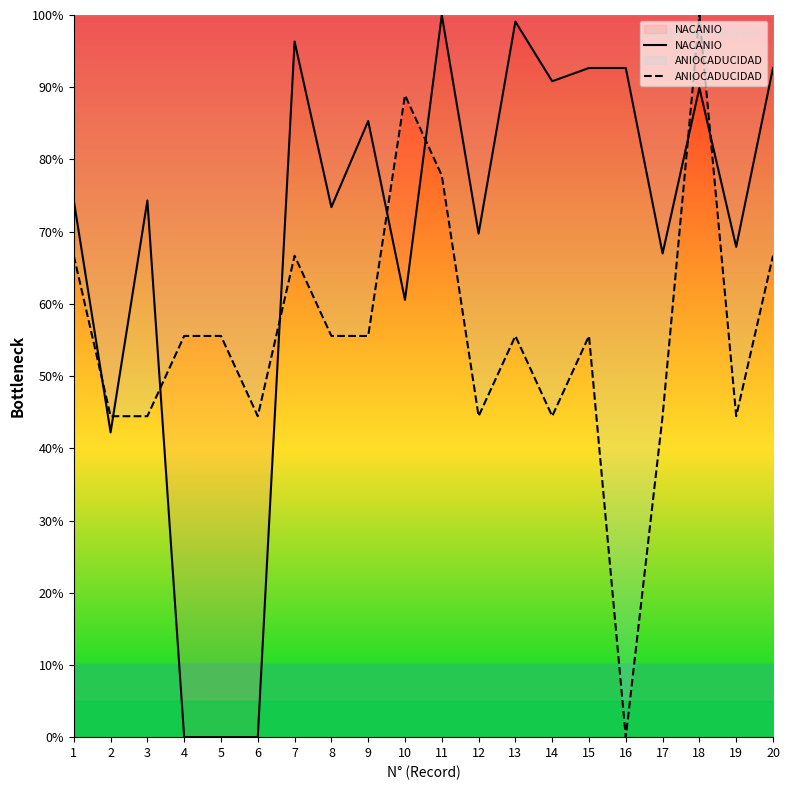

At which label does NACANIO reach its peak?

11